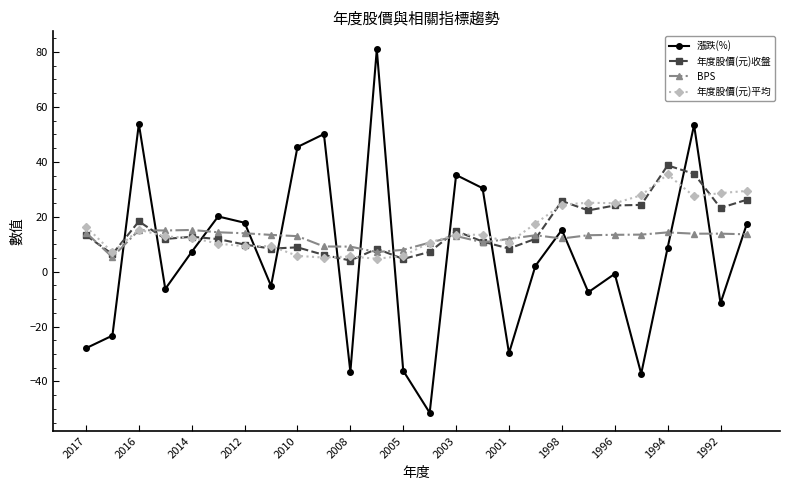

What is the value of the 漲跌(%) point at the 24th from the left?

53.4